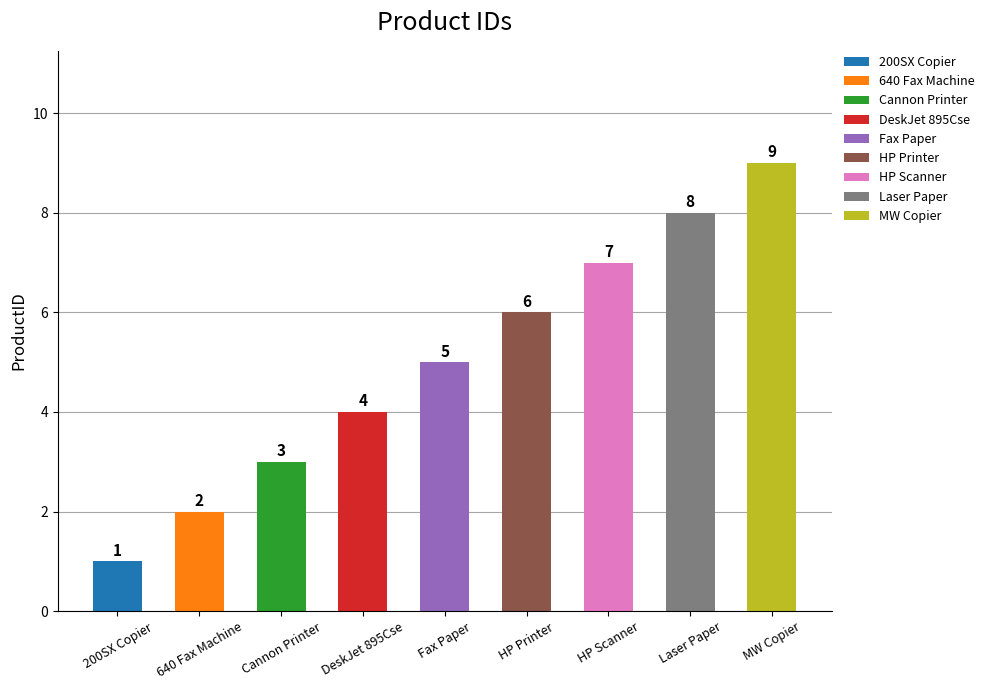

Which category has the highest value across all series?

MW Copier